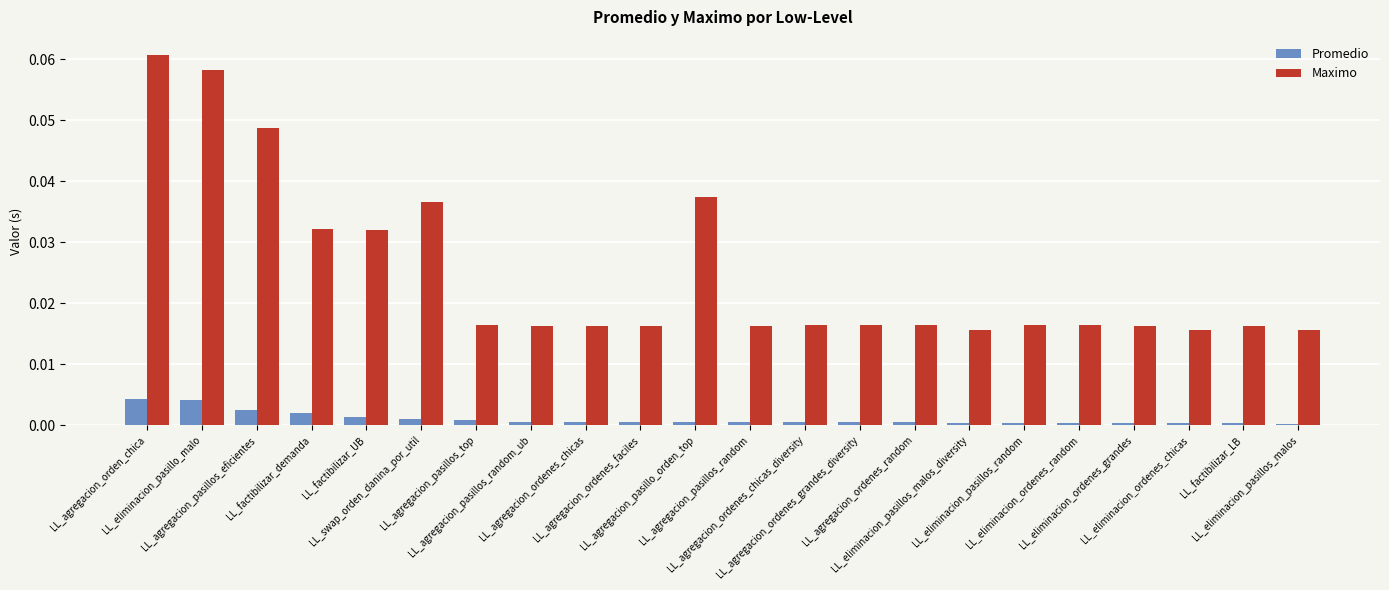

List the series in order of their peak value, lowest first.

Promedio, Maximo